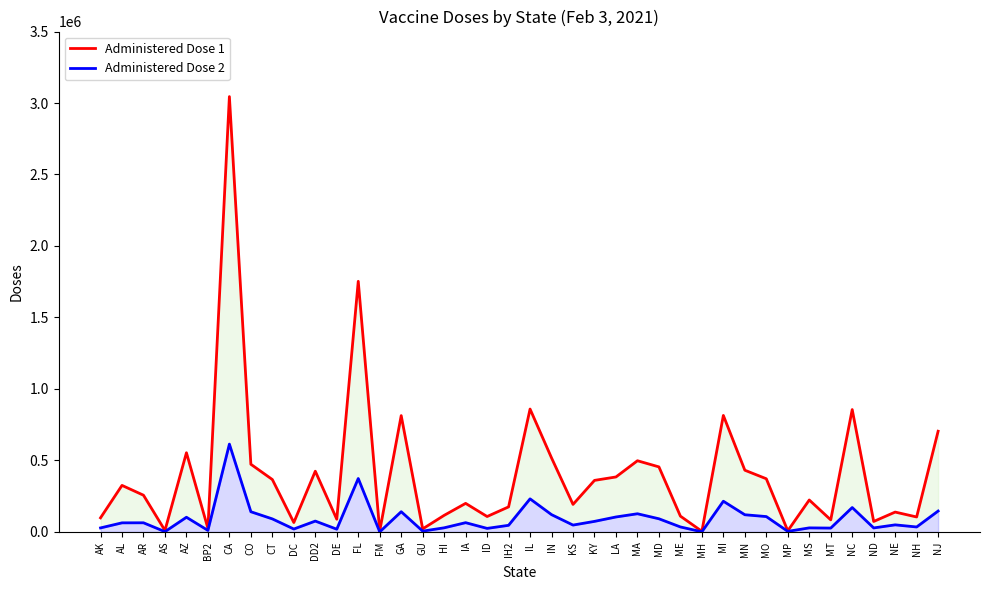

At NH, list the series in order from largest to smallest.

Administered Dose 1, Administered Dose 2